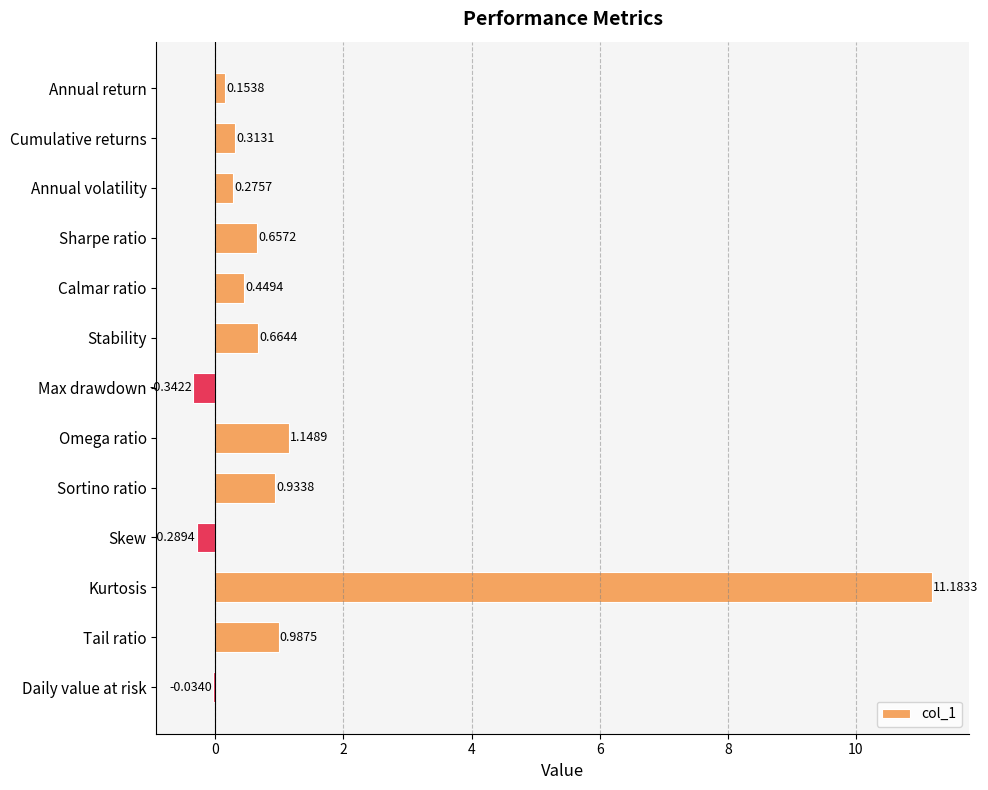

Count the number of data series in this chart.

1